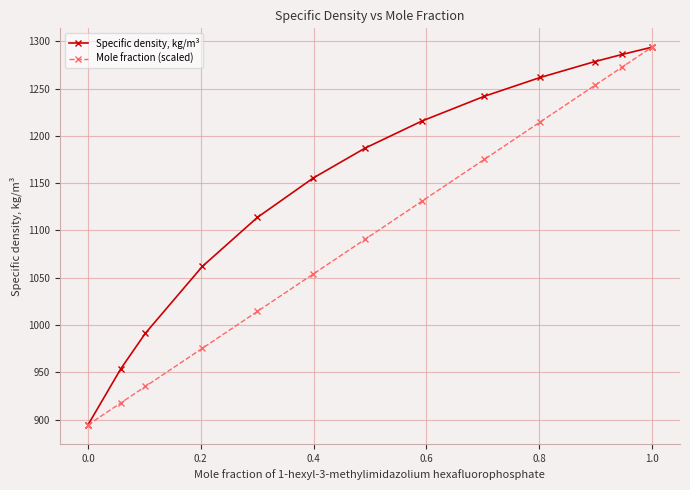

What is the value of the Mole fraction (scaled) point at the 8th from the left?

1130.9